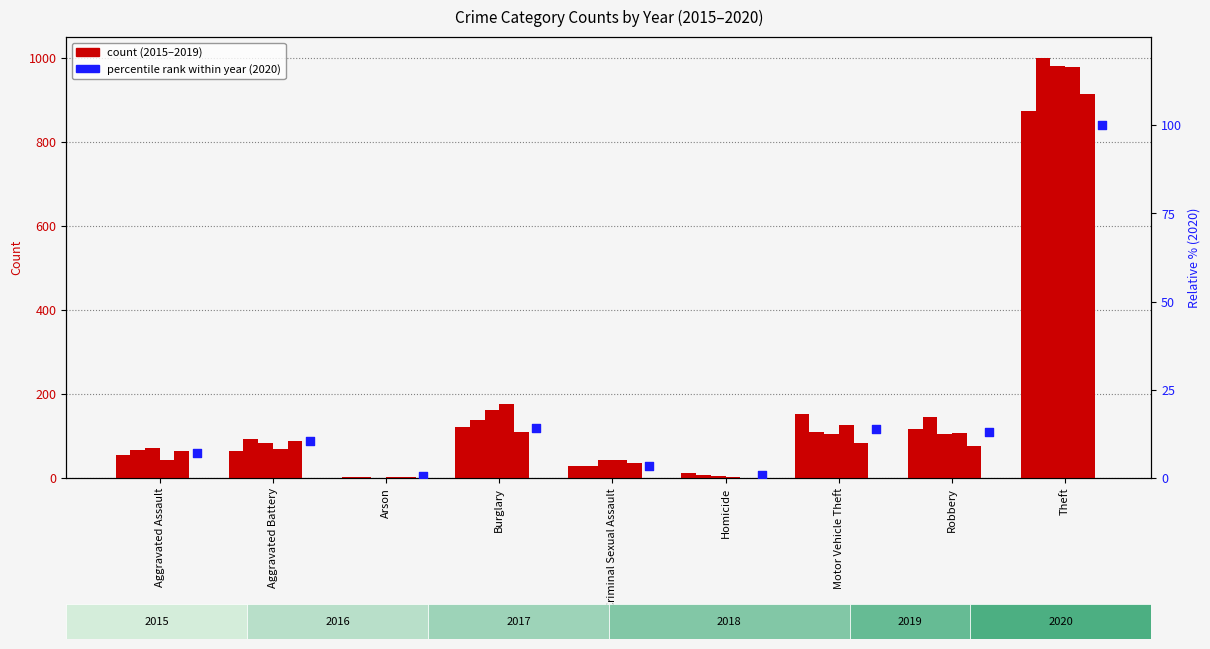

Which has a higher value, Robbery or Aggravated Assault?

Robbery